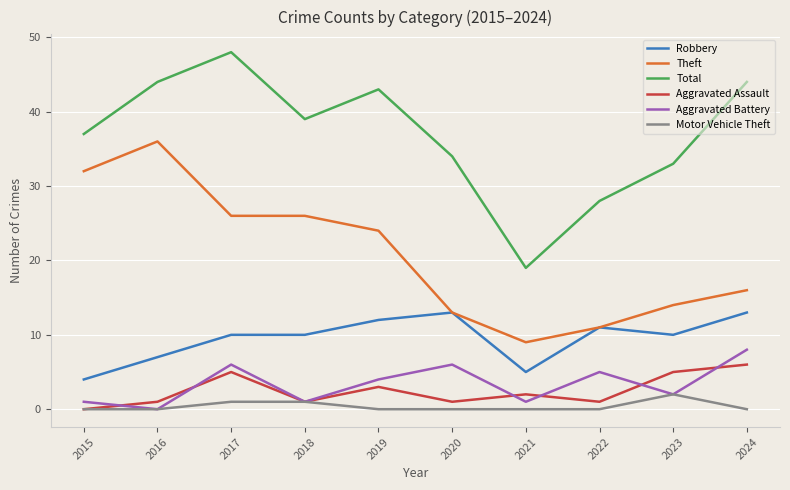

What is the difference between the Aggravated Assault values at 2018 and 2021?

1